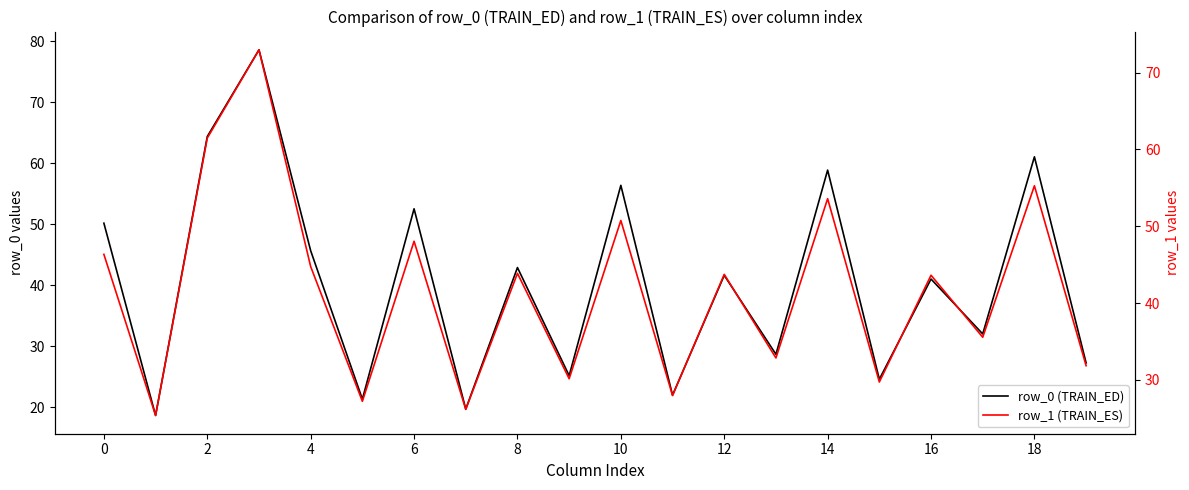

What are all the series names shown in the legend?

row_0 (TRAIN_ED), row_1 (TRAIN_ES)